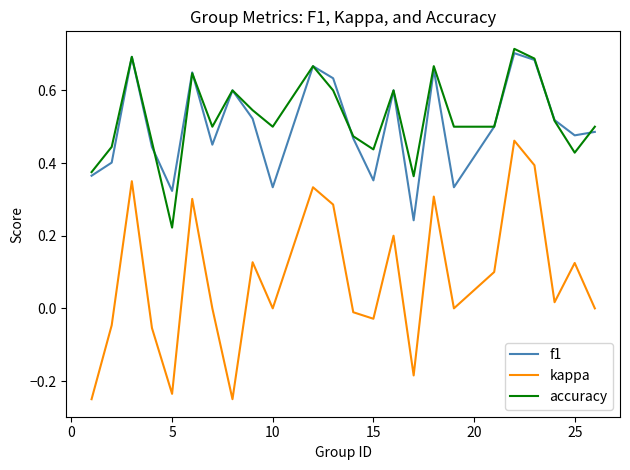

How many lines are shown in the chart?

3